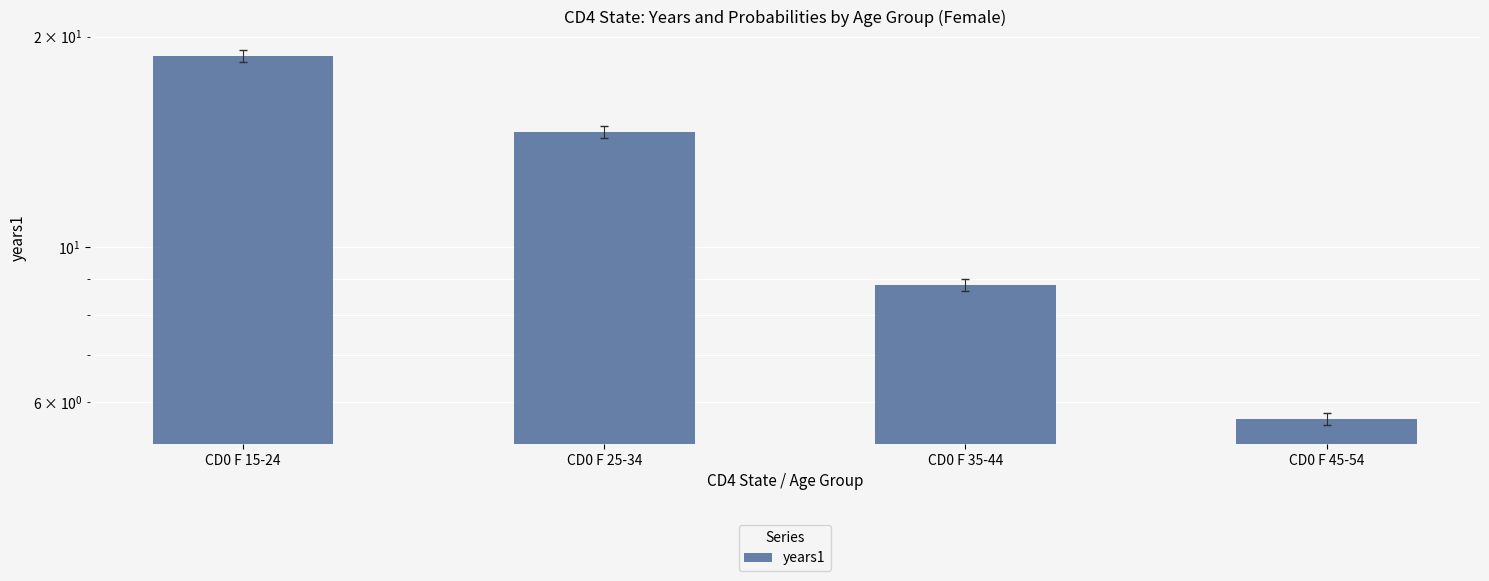

What value does the data have at CD0 F 45-54?

5.7